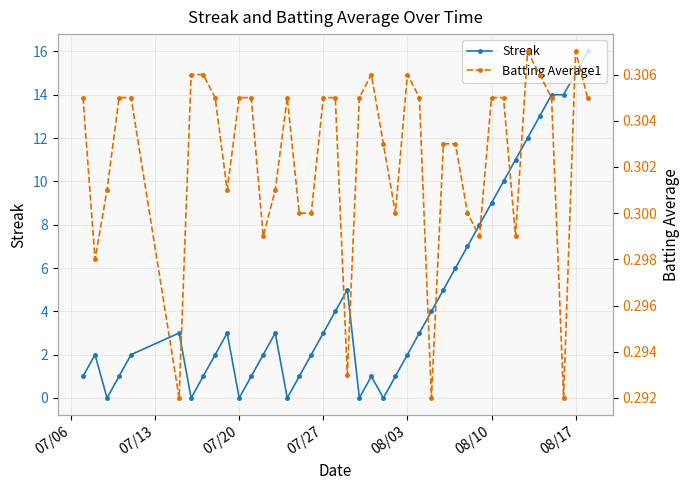

What is the average value of the Batting Average1 series?

0.3